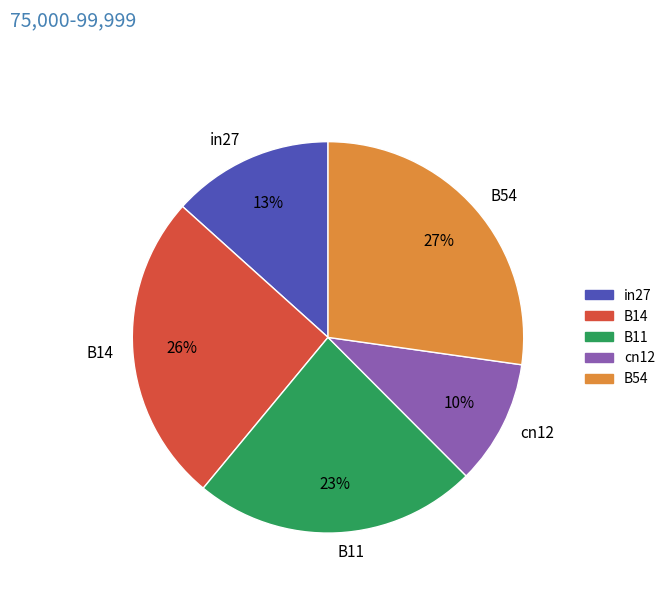

What is the smallest slice in the pie chart?

cn12